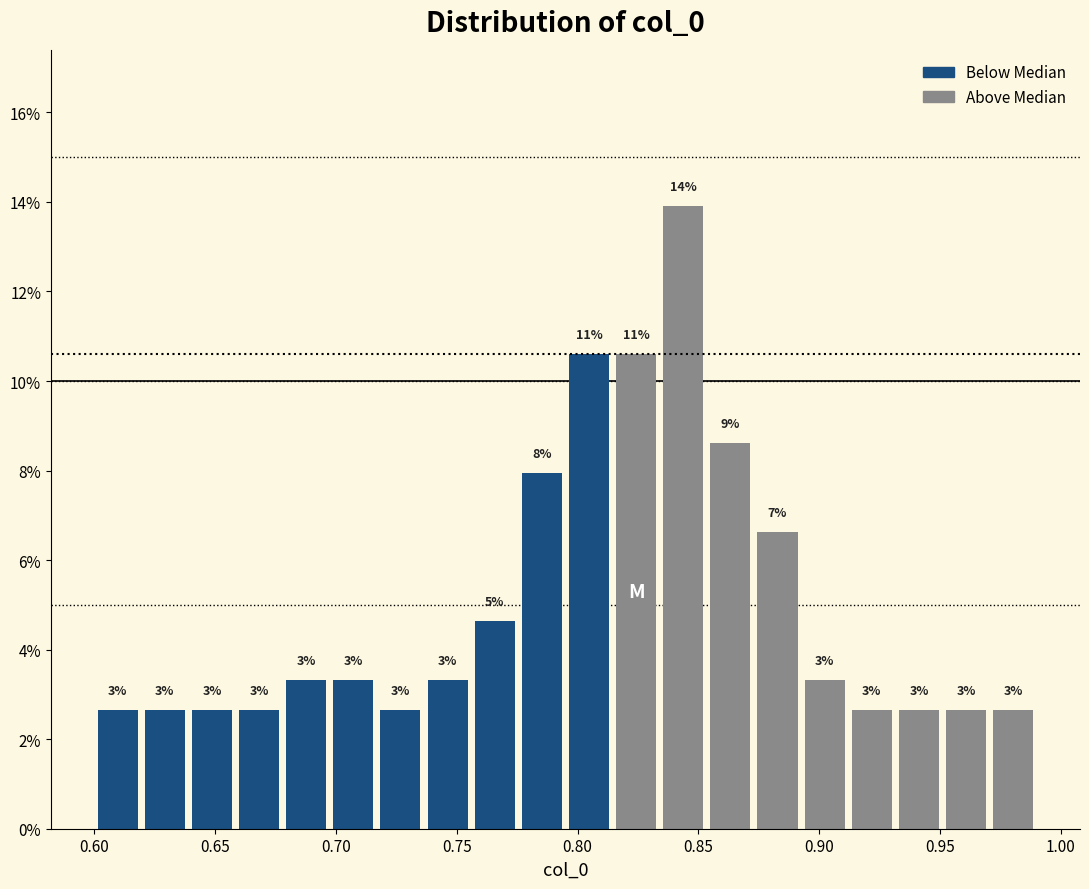

Around what value on the x-axis is the tallest bar? Give the approximate position of its centre, as read against the axis.

0.845